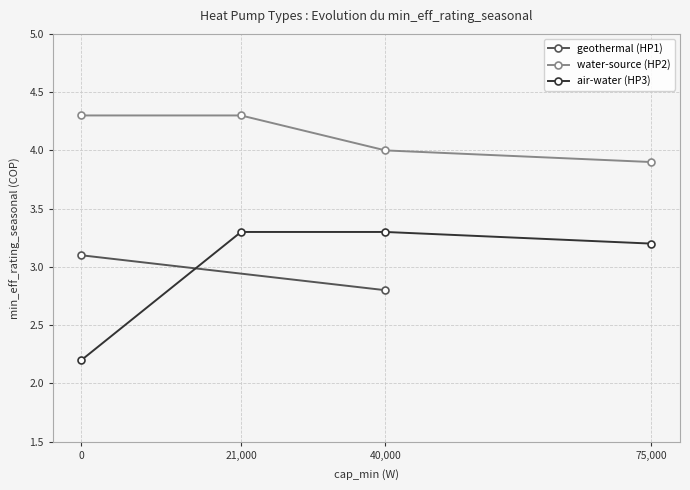

Is the value of air-water (HP3) at 0 greater than the value of water-source (HP2) at 75,000?

No